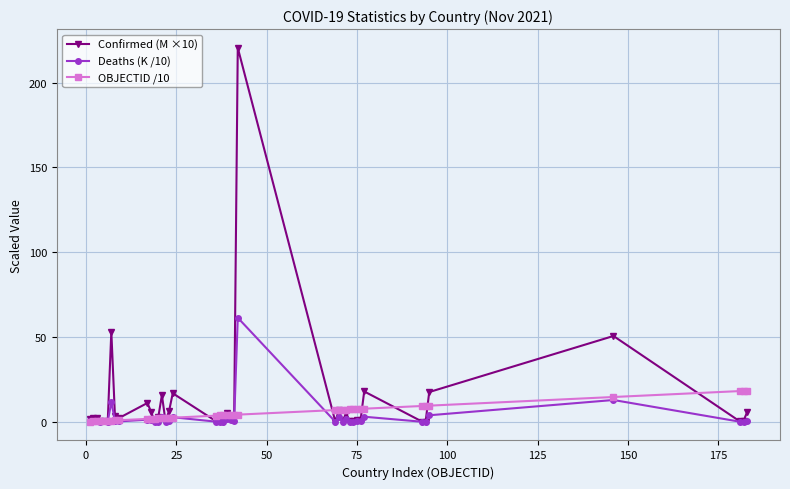

What is the minimum value for OBJECTID /10?

0.1